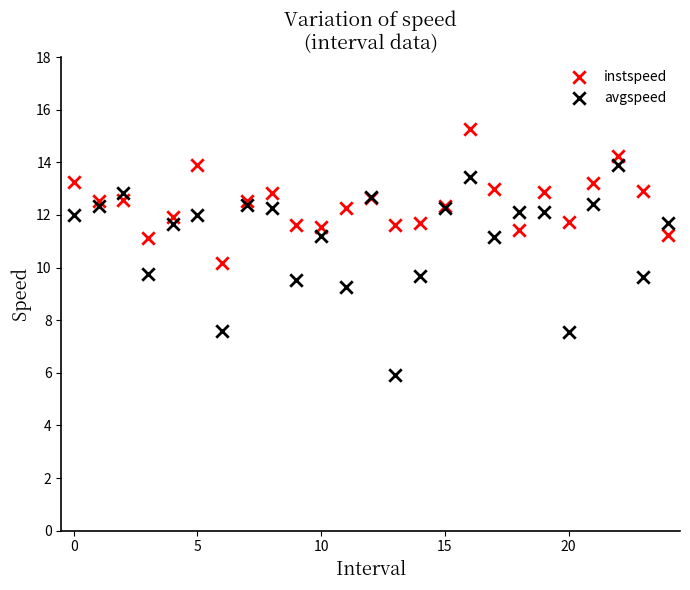

Which series contains the highest Y value?

instspeed